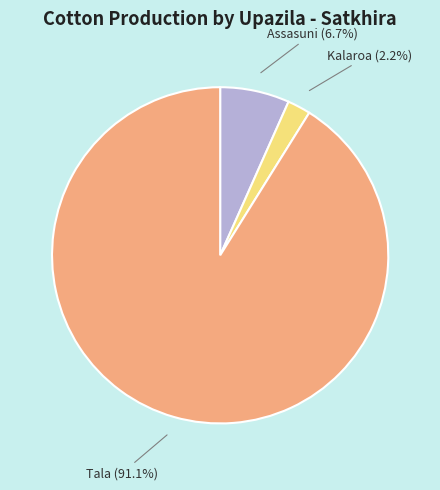

Which slice is the largest?

Tala